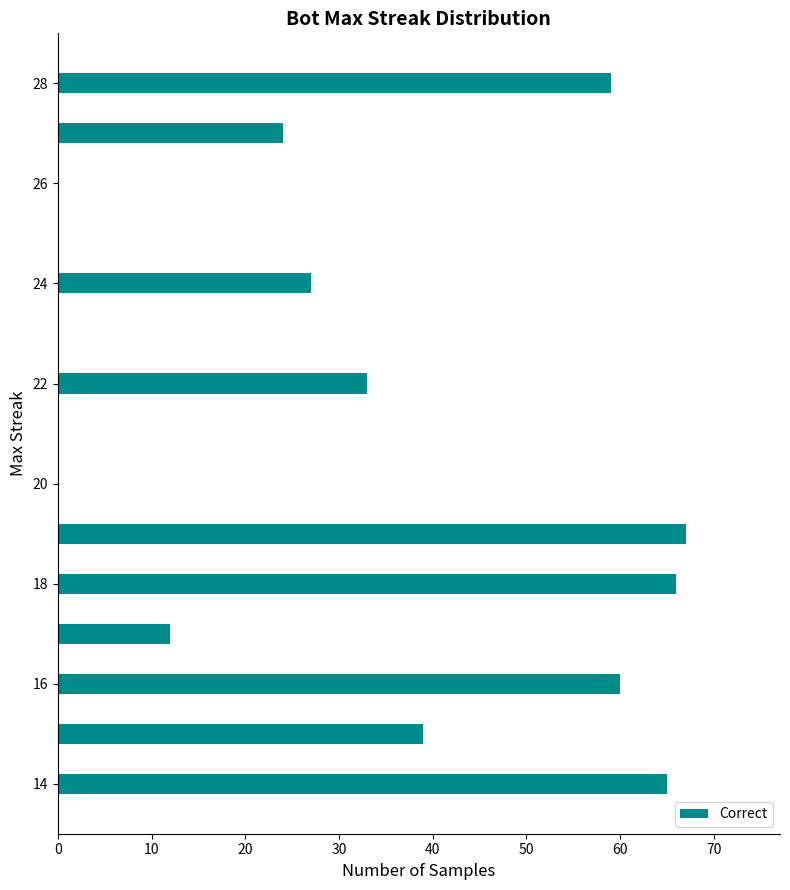

Read the value at 22, to the nearest 10.

30